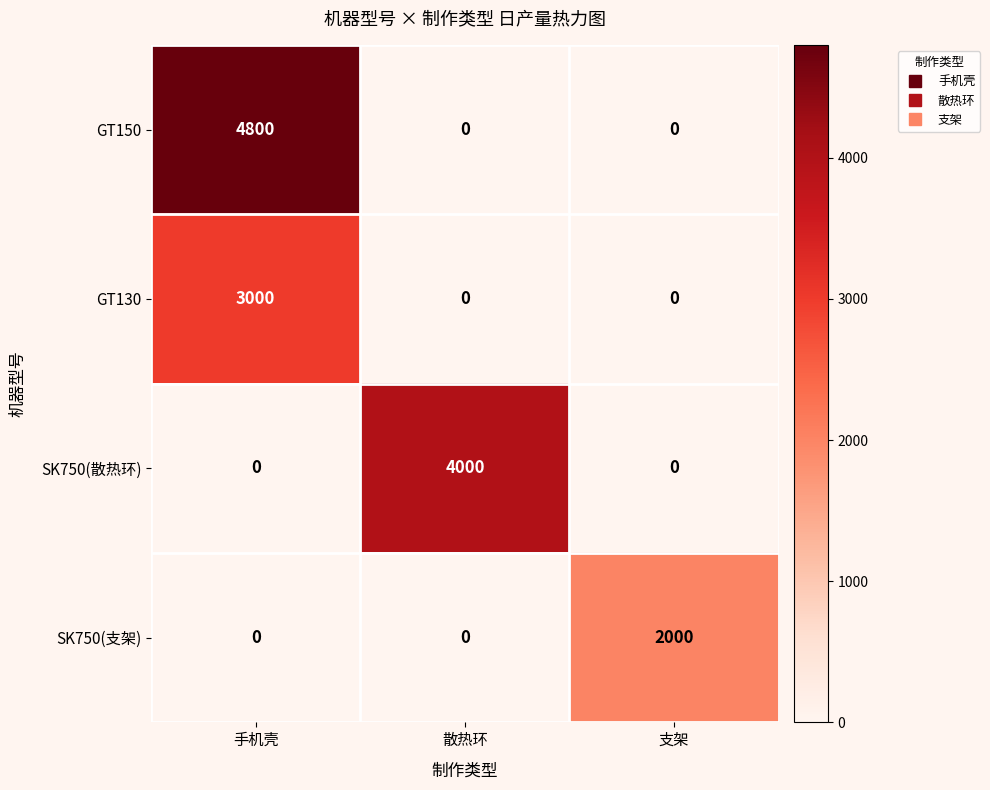

How many GT130 values are between 0 and 3000?

3